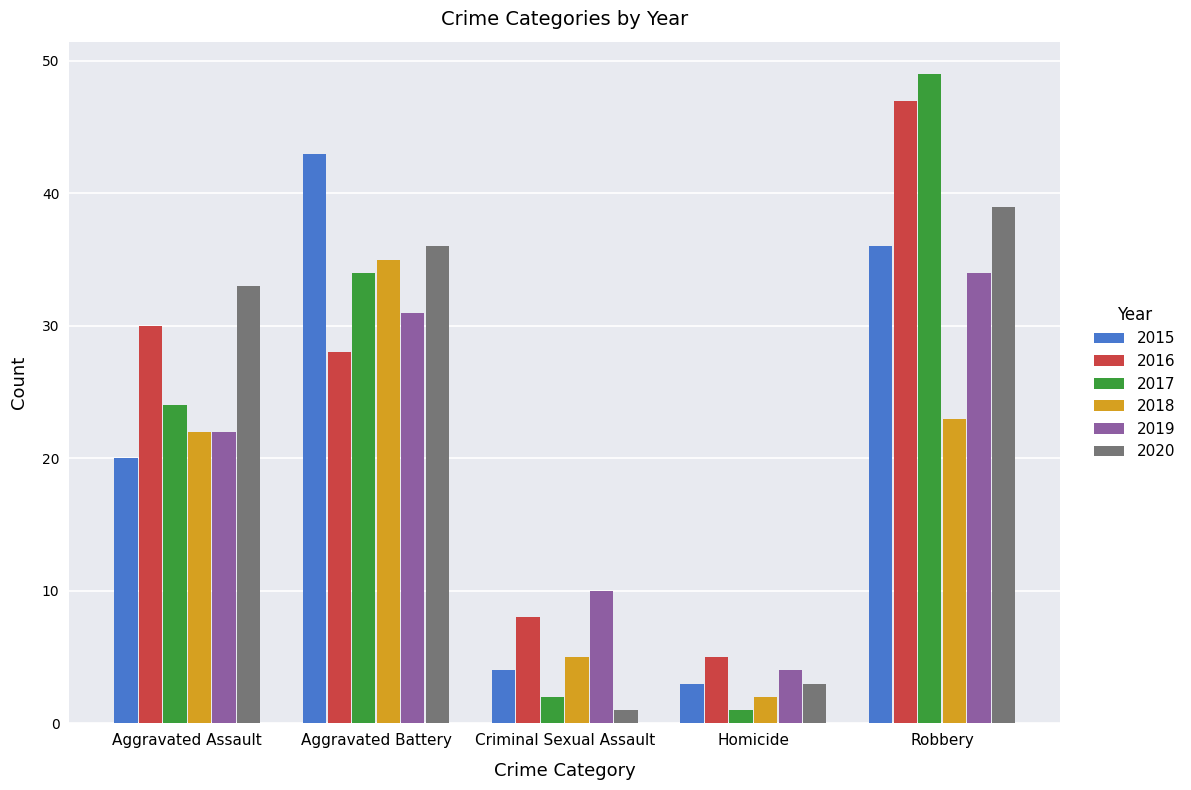

Which category has the lowest value in the 2020 series?

Criminal Sexual Assault